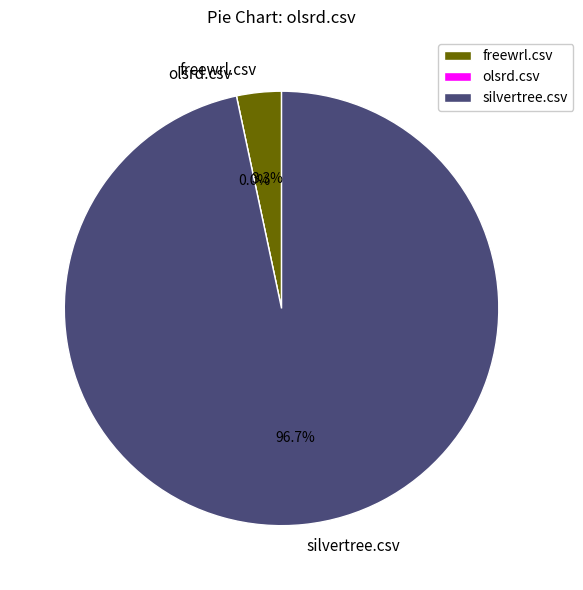

What portion of the pie excludes freewrl.csv?

96.7%